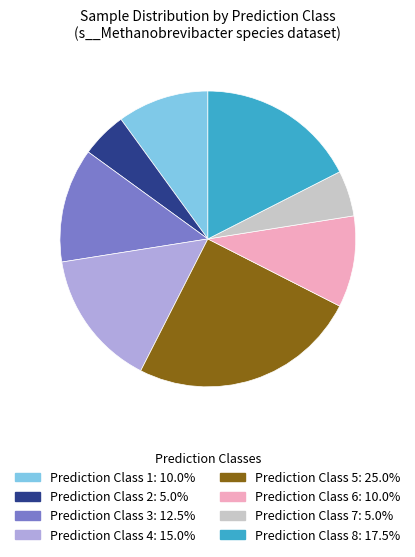

Is there any slice that represents more than half of the pie?

No